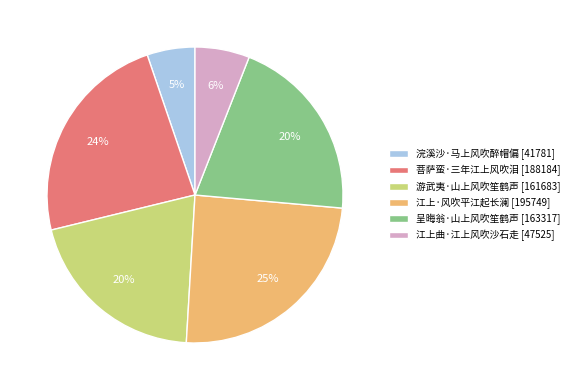

To the nearest percent, what portion does 江上曲·江上风吹沙石走 represent?

6%